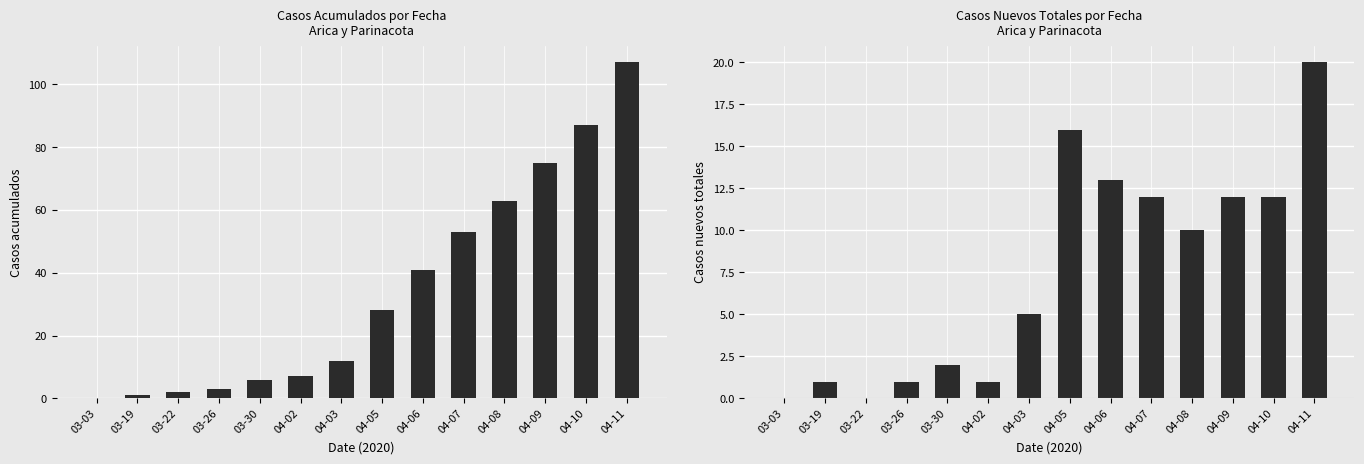

Between 04-02 and 04-07, which series saw the biggest shift?

Casos acumulados